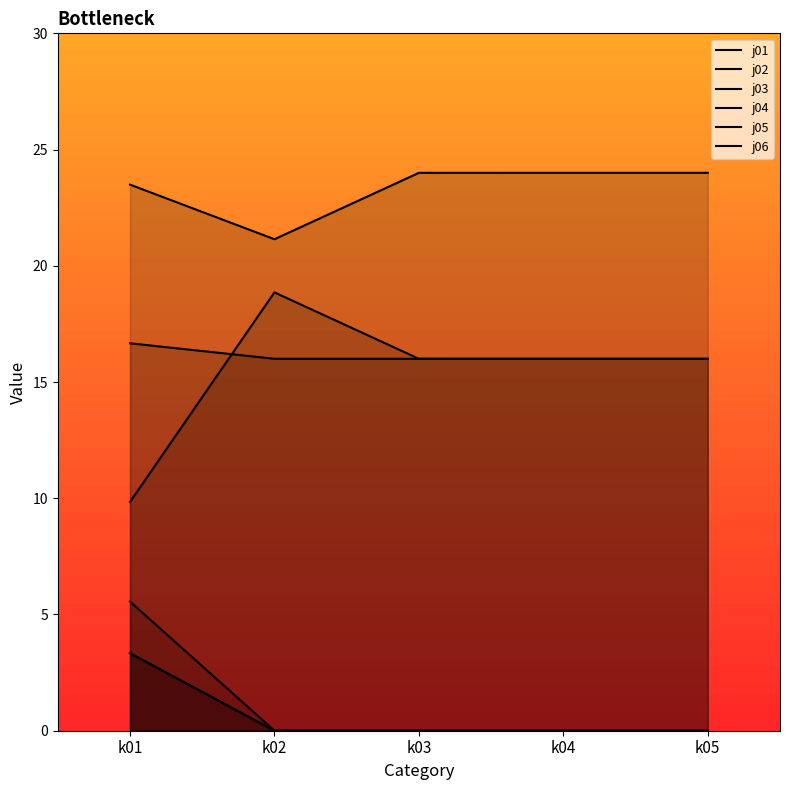

What are all the series names shown in the legend?

j01, j02, j03, j04, j05, j06